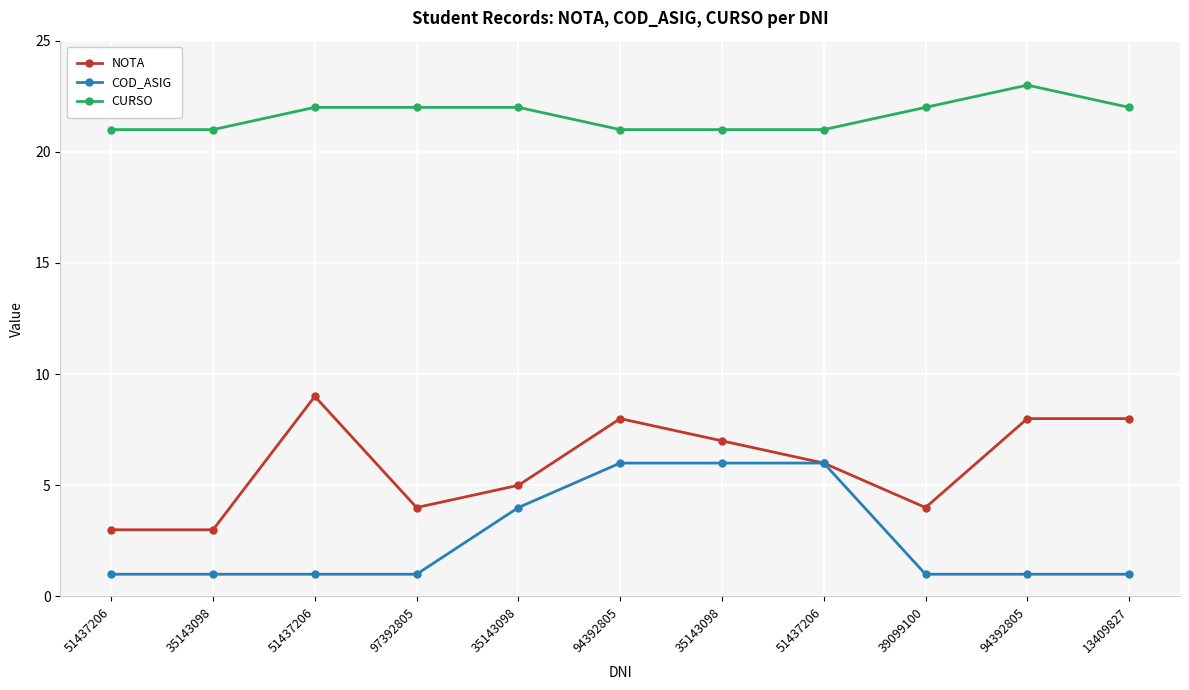

Which series has the widest spread of values?

NOTA